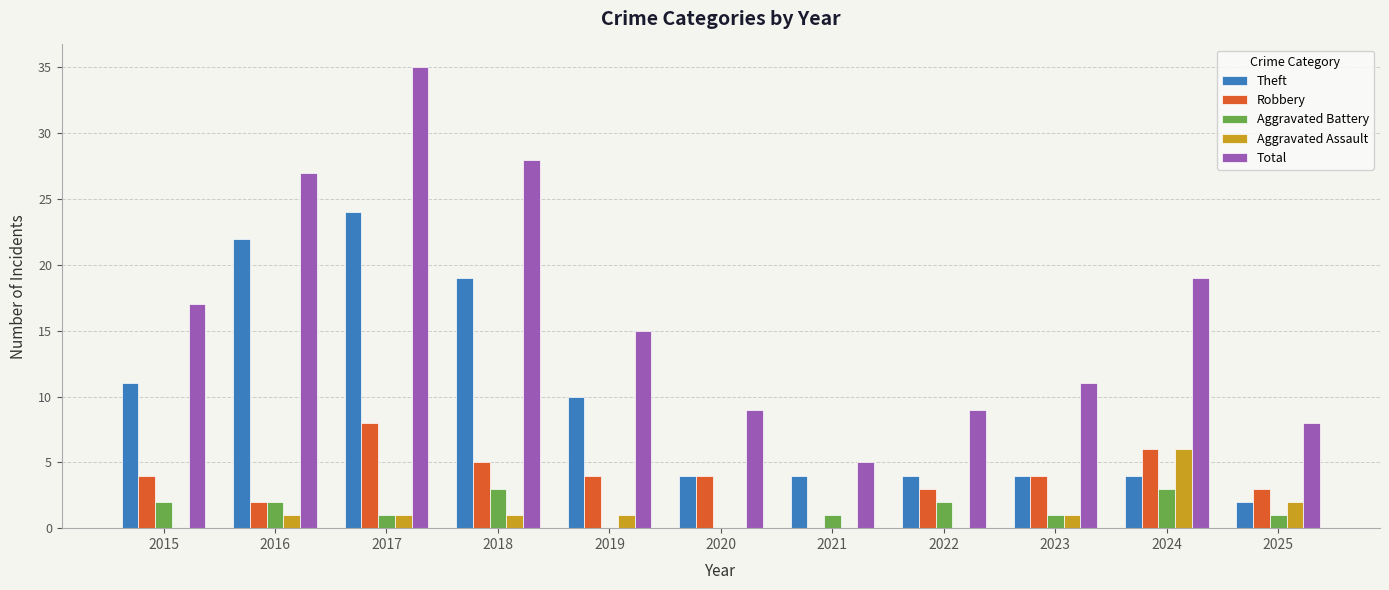

At which category is the sum across all series the highest?

2017